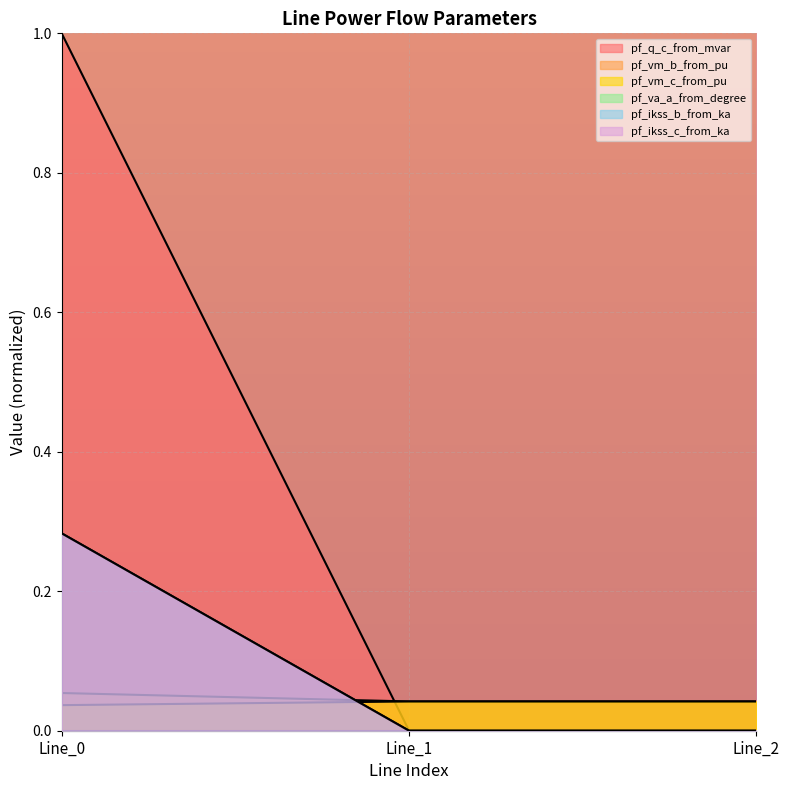

What is the difference between the highest and lowest values at Line_0?

1.0